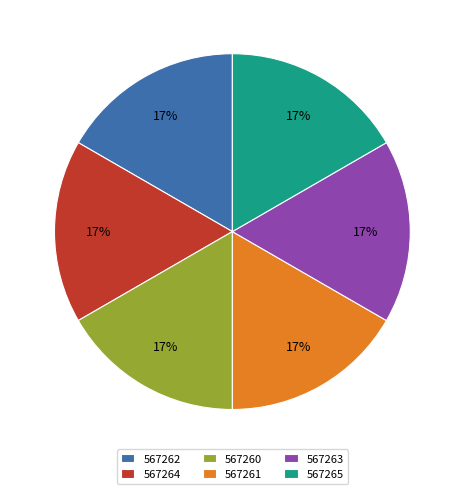

The 567262 slice represents 10% of the pie. True or false?

False